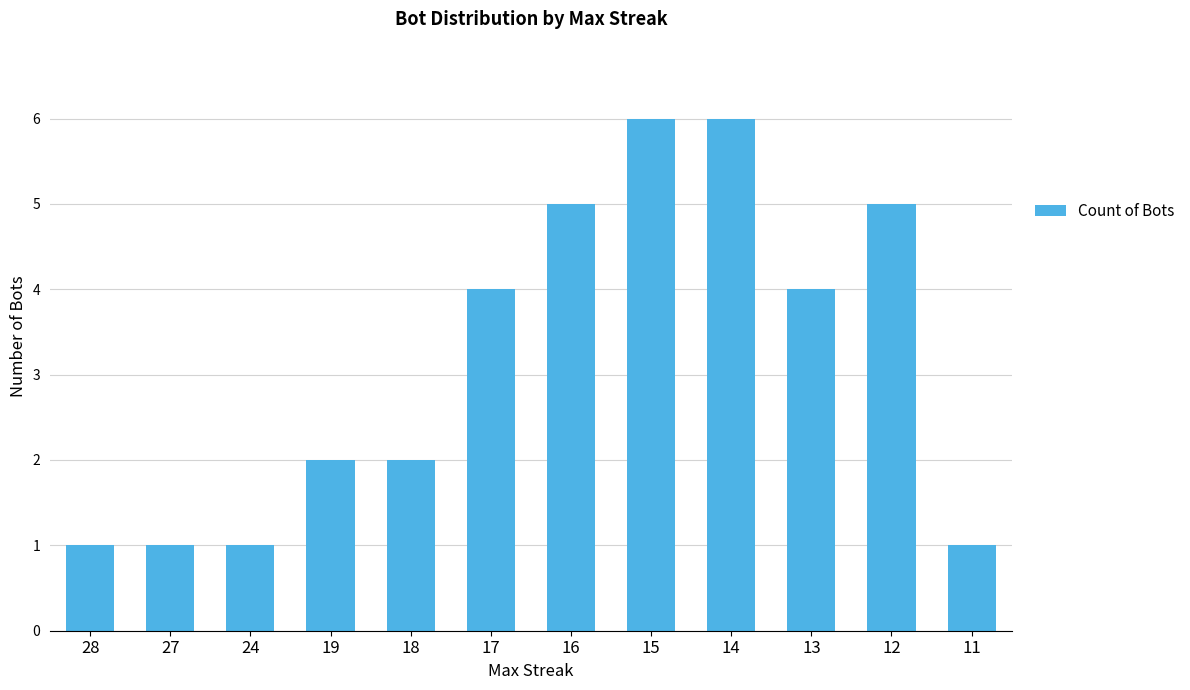

True or false: the data shows 11 at 14.

False